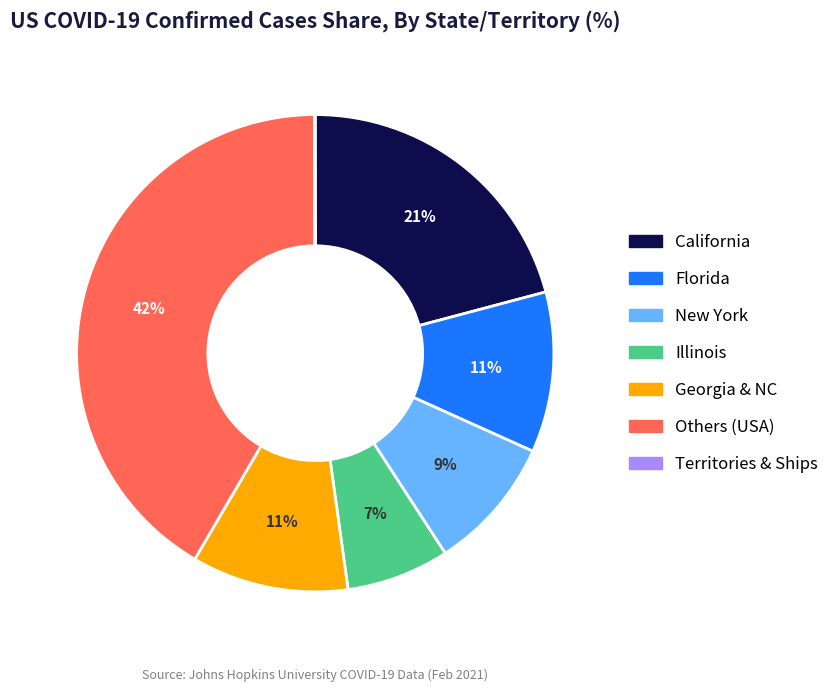

Is there a majority slice in this chart?

No